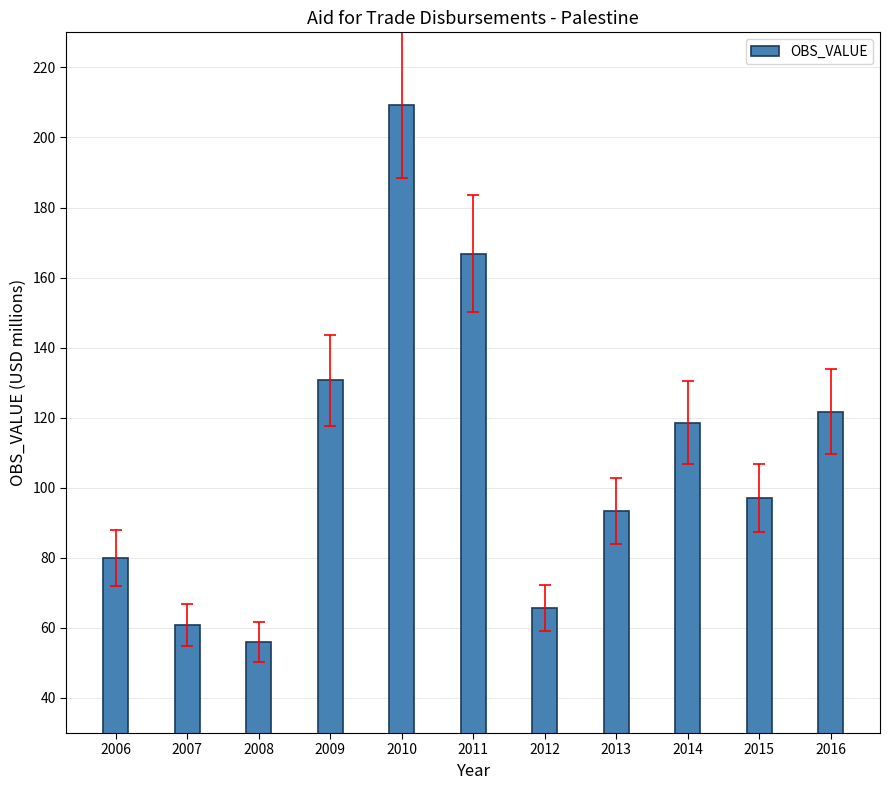

What is the sum of the values at 2012 and 2010?

274.9